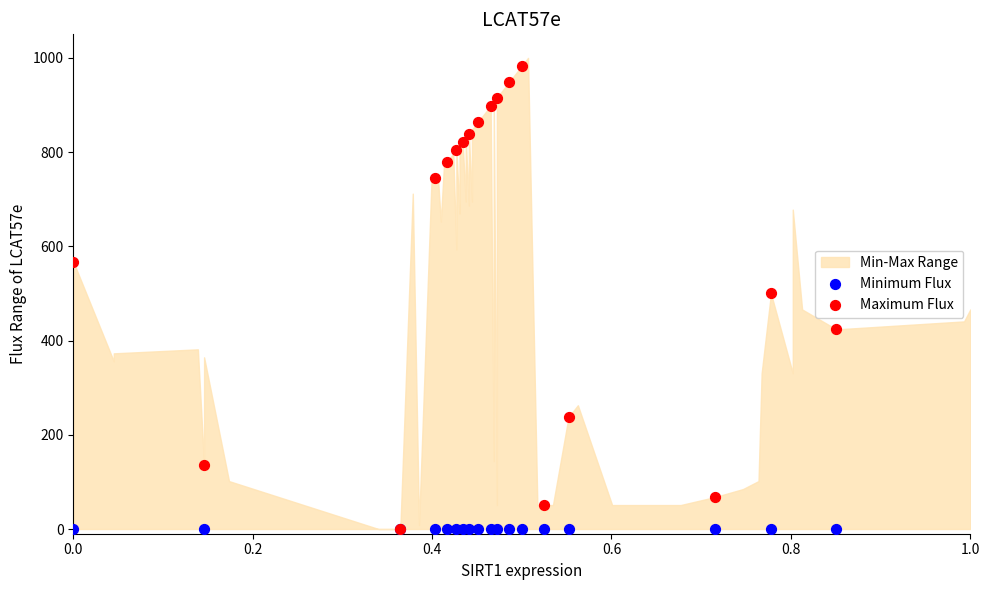

Which series reaches the minimum Y coordinate?

Minimum Flux